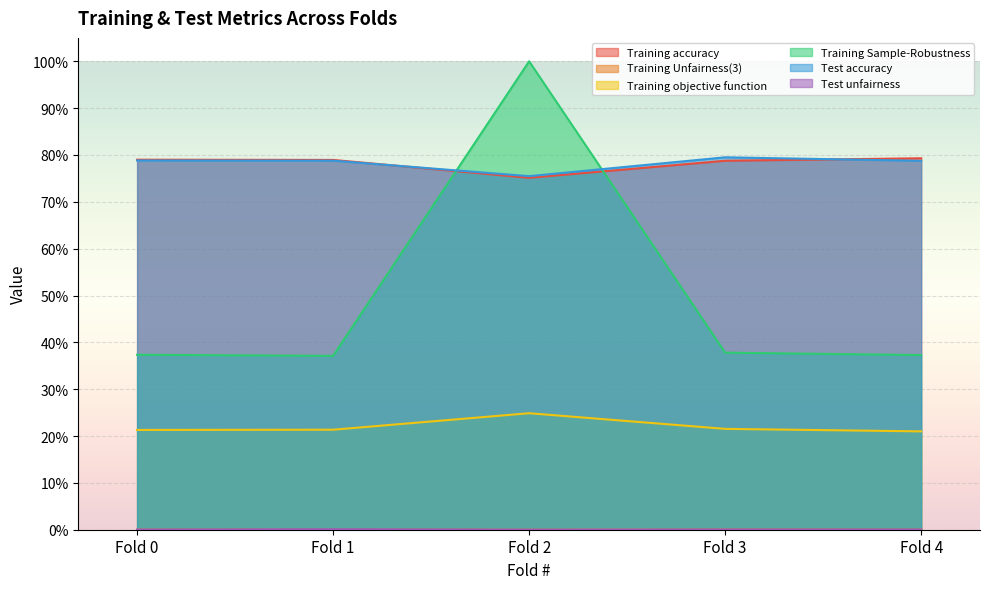

How many distinct data groups are displayed?

6